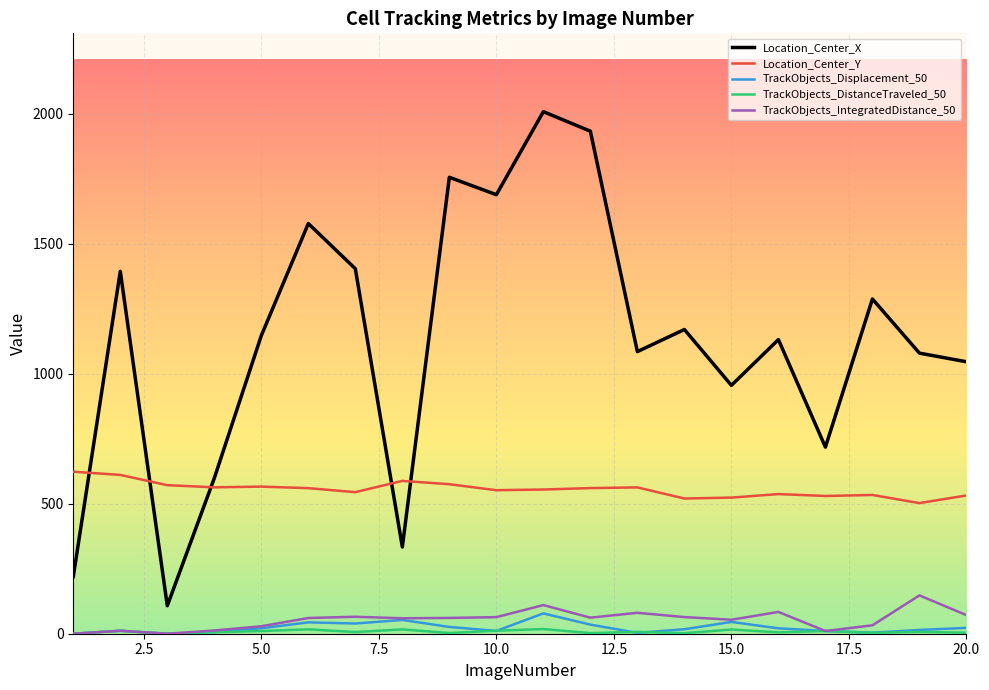

What is the maximum value for Location_Center_X?

2008.5